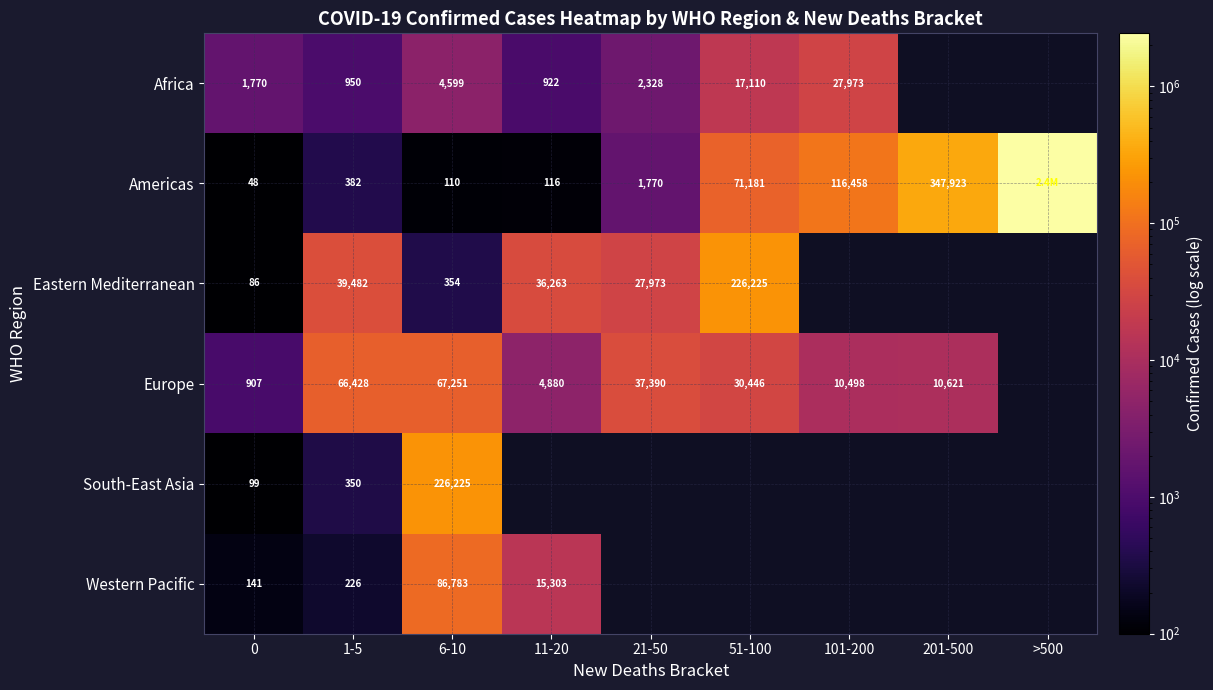

What is the difference between the highest and lowest values at 1-5?

66202